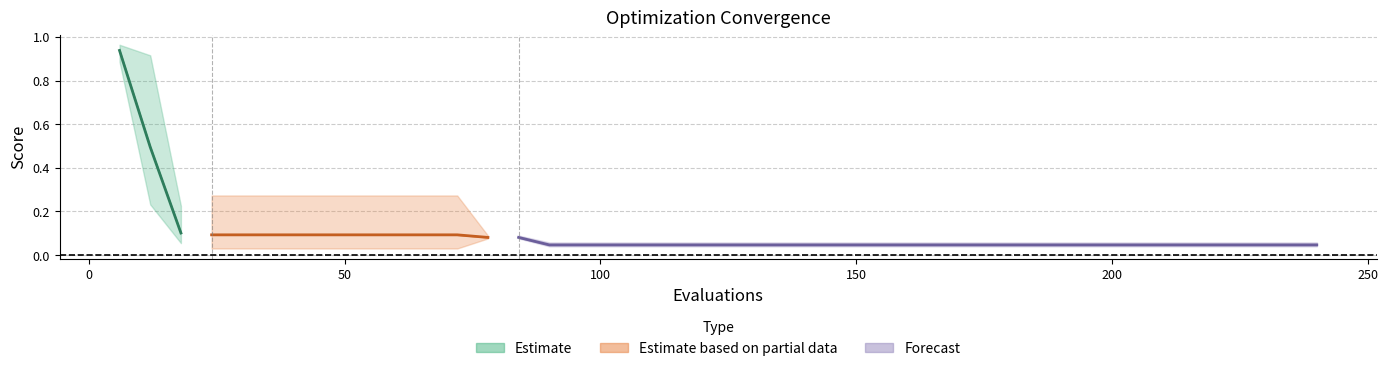

Reading left to right, what are all the values shown in this chart?

mean: 6=0.9	12=0.5	18=0.1	24=0.1	30=0.1	36=0.1	42=0.1	48=0.1	54=0.1	60=0.1	66=0.1	72=0.1	78=0.1	84=0.1	90=0.0	96=0.0	102=0.0	108=0.0	114=0.0	120=0.0	126=0.0	132=0.0	138=0.0	144=0.0	150=0.0	156=0.0	162=0.0	168=0.0	174=0.0	180=0.0	186=0.0	192=0.0	198=0.0	204=0.0	210=0.0	216=0.0	222=0.0	228=0.0	234=0.0	240=0.0
best: 6=0.9	12=0.2	18=0.1	24=0.0	30=0.0	36=0.0	42=0.0	48=0.0	54=0.0	60=0.0	66=0.0	72=0.0	78=0.1	84=0.1	90=0.0	96=0.0	102=0.0	108=0.0	114=0.0	120=0.0	126=0.0	132=0.0	138=0.0	144=0.0	150=0.0	156=0.0	162=0.0	168=0.0	174=0.0	180=0.0	186=0.0	192=0.0	198=0.0	204=0.0	210=0.0	216=0.0	222=0.0	228=0.0	234=0.0	240=0.0
worst: 6=1.0	12=0.9	18=0.2	24=0.3	30=0.3	36=0.3	42=0.3	48=0.3	54=0.3	60=0.3	66=0.3	72=0.3	78=0.1	84=0.1	90=0.1	96=0.1	102=0.1	108=0.1	114=0.1	120=0.1	126=0.1	132=0.1	138=0.1	144=0.1	150=0.1	156=0.1	162=0.1	168=0.1	174=0.1	180=0.1	186=0.1	192=0.1	198=0.1	204=0.1	210=0.1	216=0.1	222=0.1	228=0.1	234=0.1	240=0.1